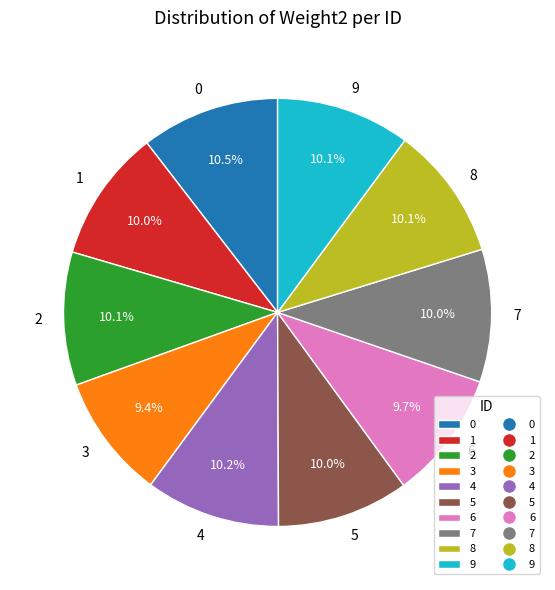

Does any single category account for the majority?

No